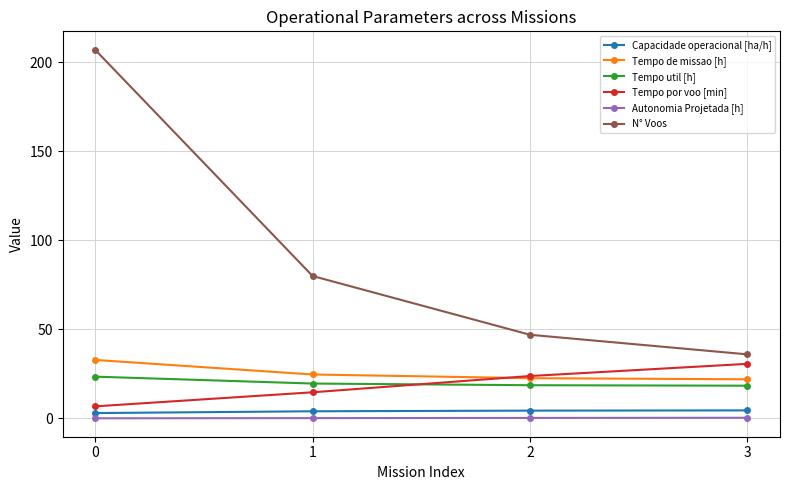

True or false: Tempo por voo [min] has more than 2 points higher than both neighbors.

False